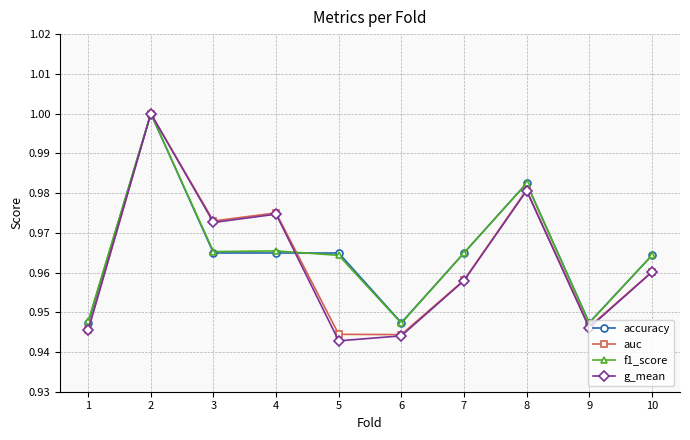

At how many categories does at least one series exceed 0?

10